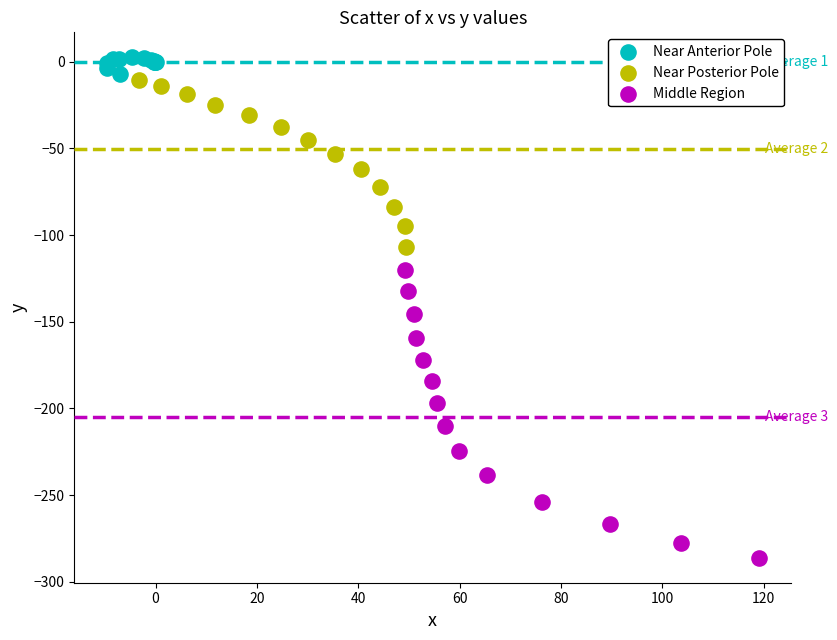

Which series contains the highest Y value?

Near Anterior Pole